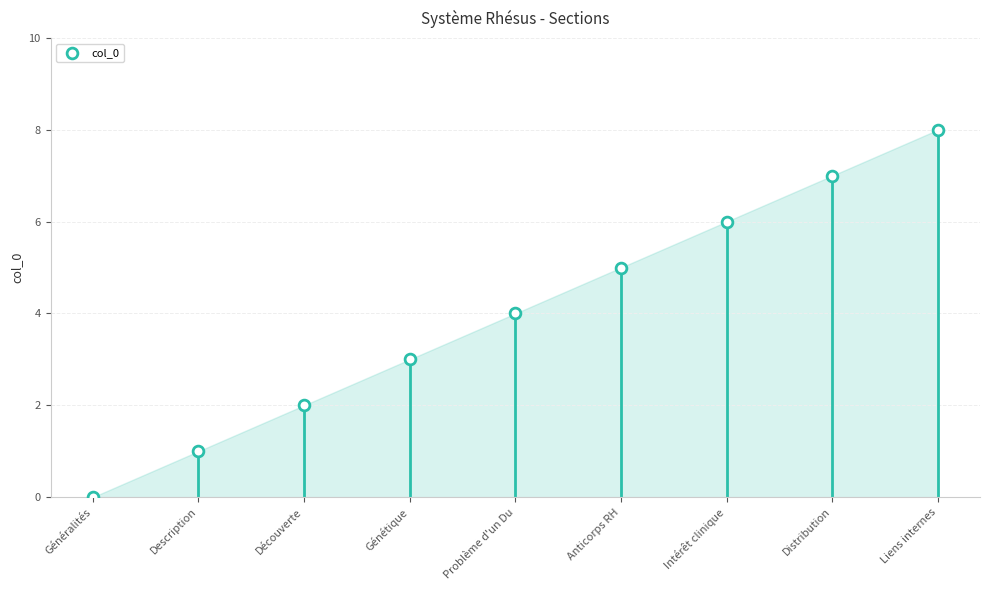

What is the average Y value?

4